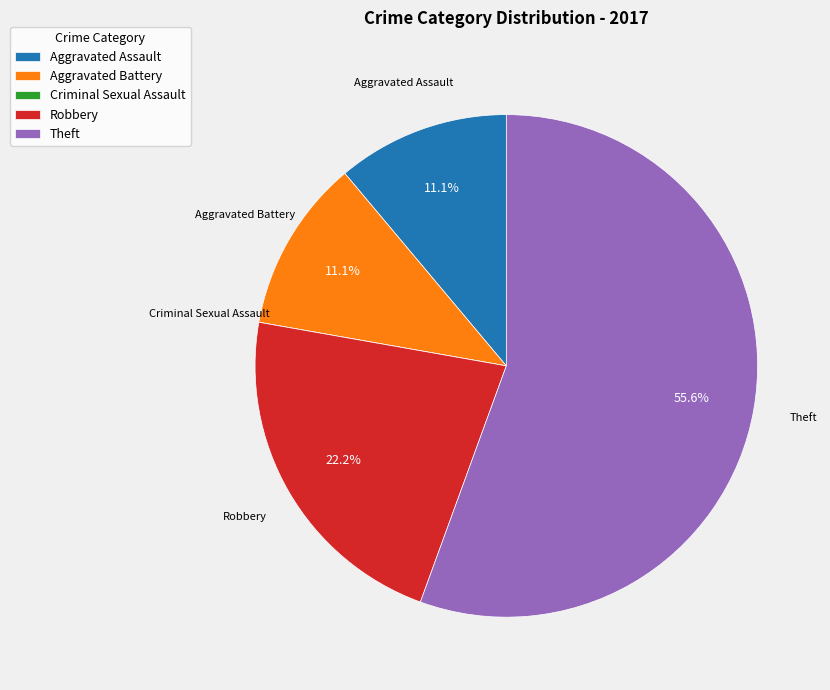

Which has a higher value, Theft or Robbery?

Theft